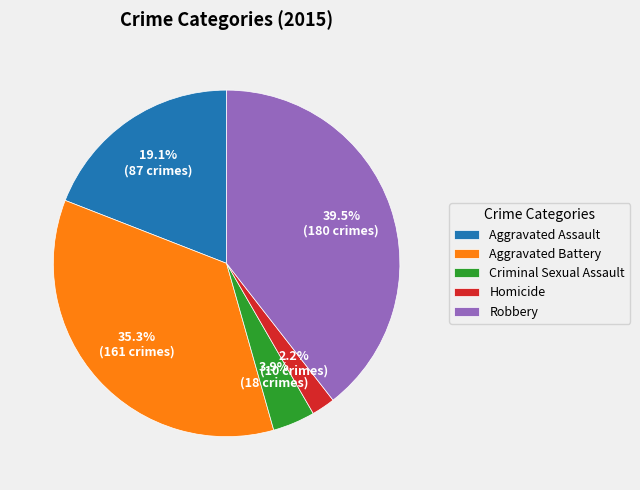

Do Aggravated Assault and Robbery together represent more than half of the pie?

Yes